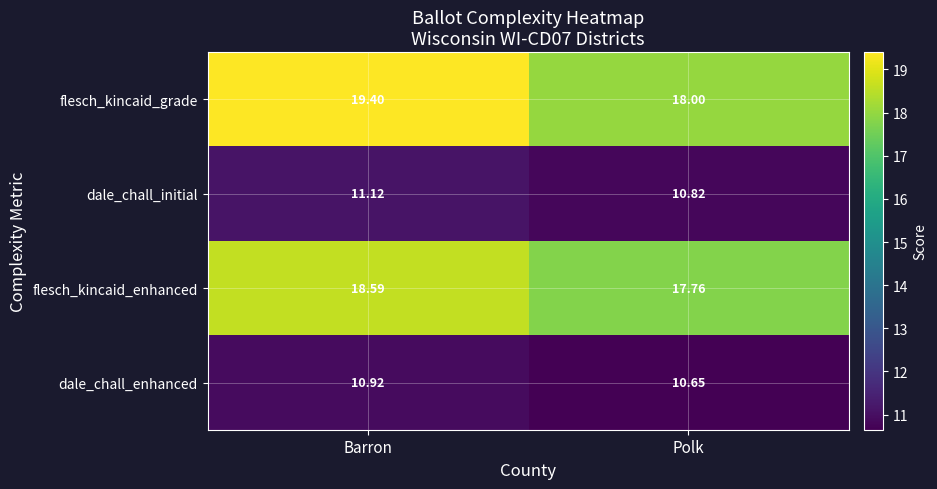

List the series in order of their peak value, highest first.

flesch_kincaid_grade, flesch_kincaid_enhanced, dale_chall_initial, dale_chall_enhanced